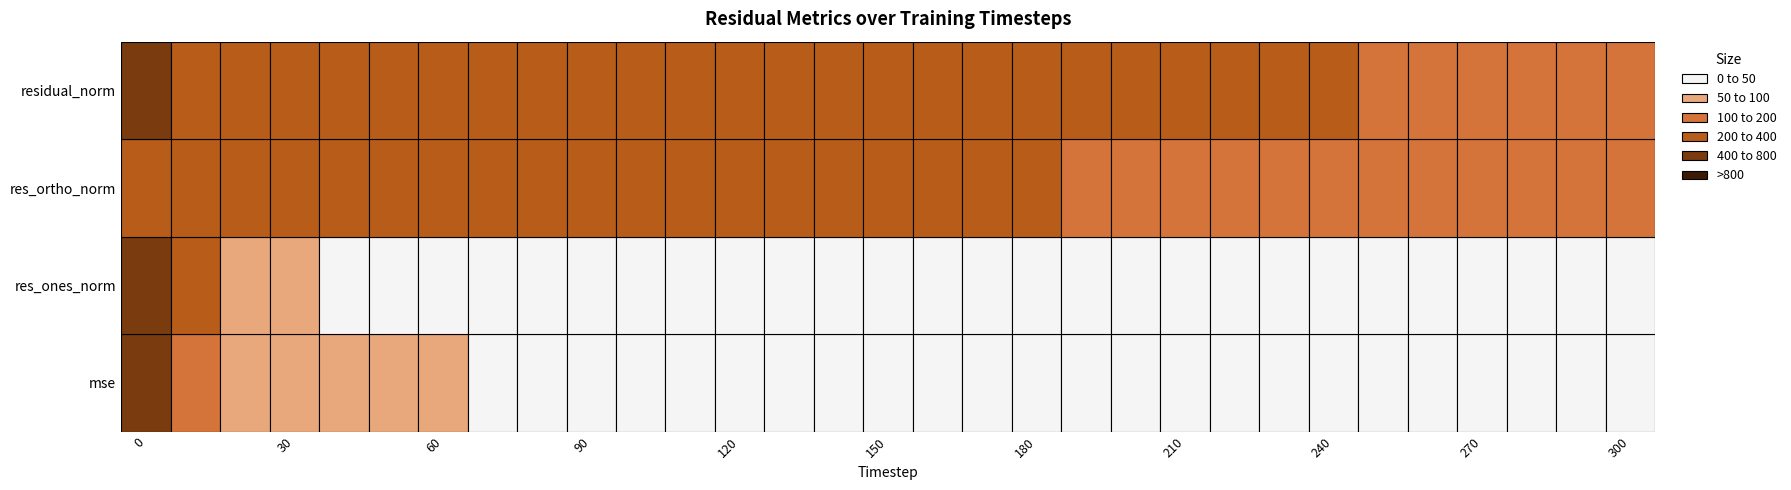

What is the sum of all res_ortho_norm values?

6629.6